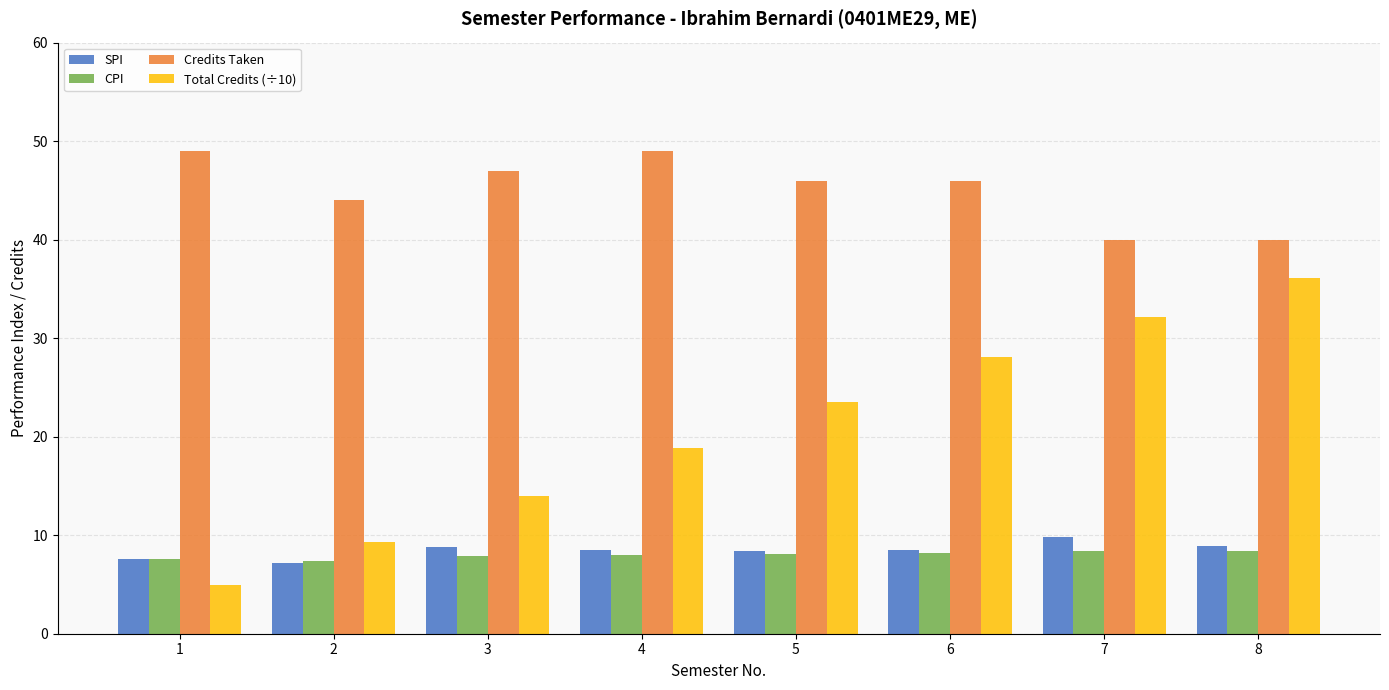

Between 4 and 5, which series saw the biggest shift?

Total Credits (÷10)